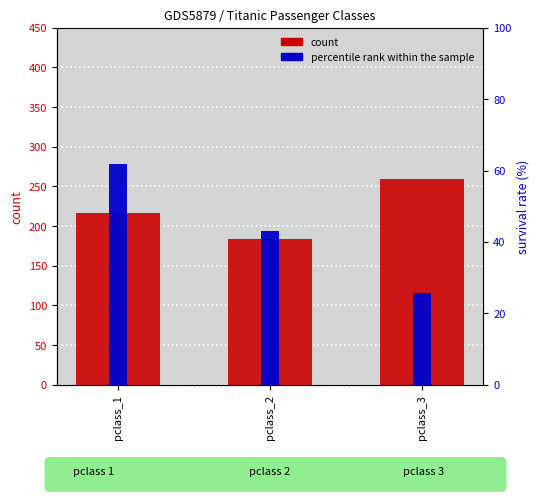

At how many categories does at least one series exceed 42?

3